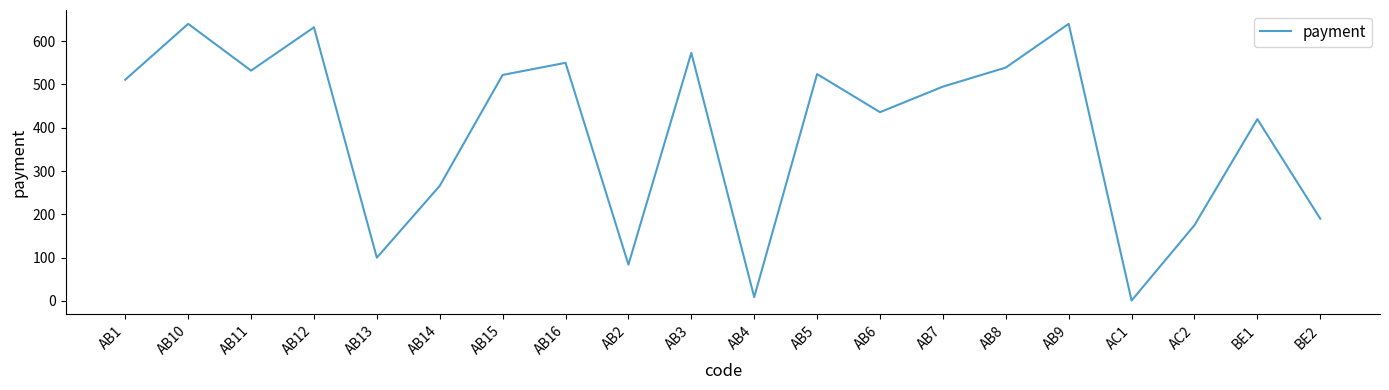

At which label is the value closest to 320?

AB14